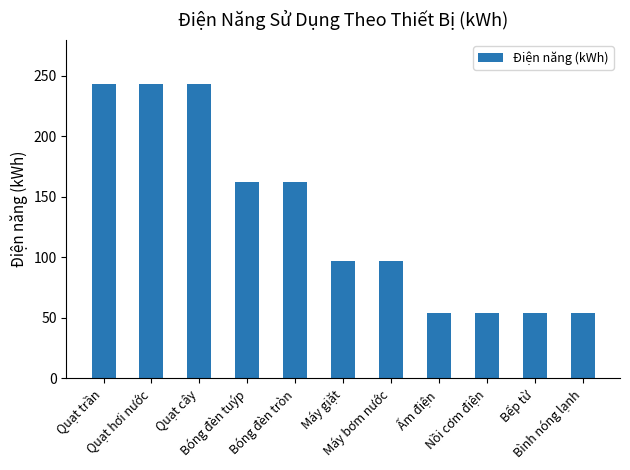

What is the sum of all values?

1463.4